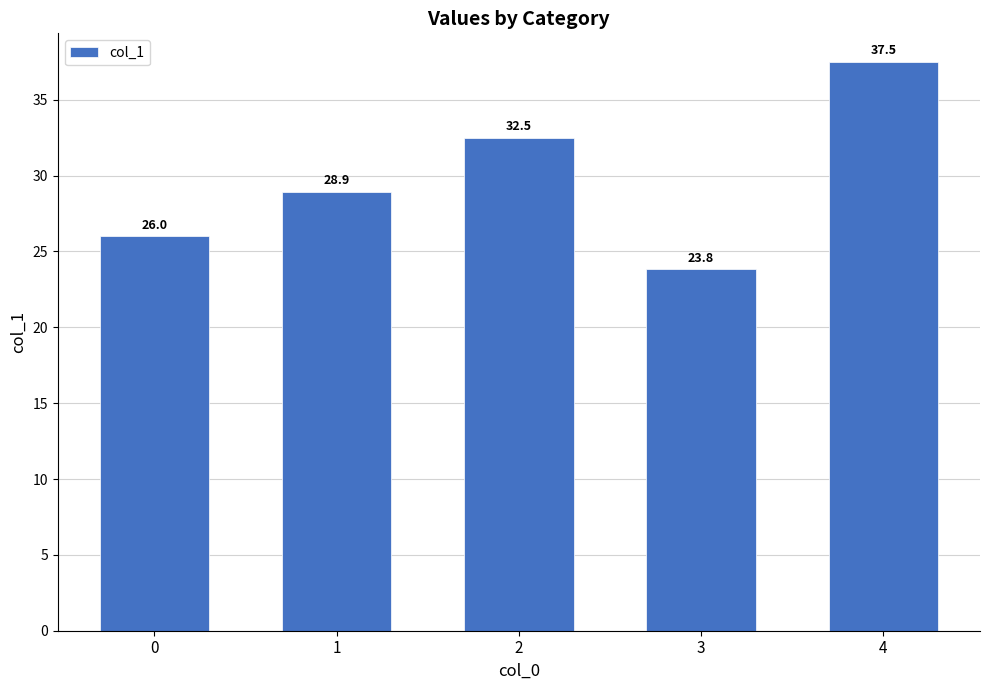

What is the smallest value displayed?

23.8